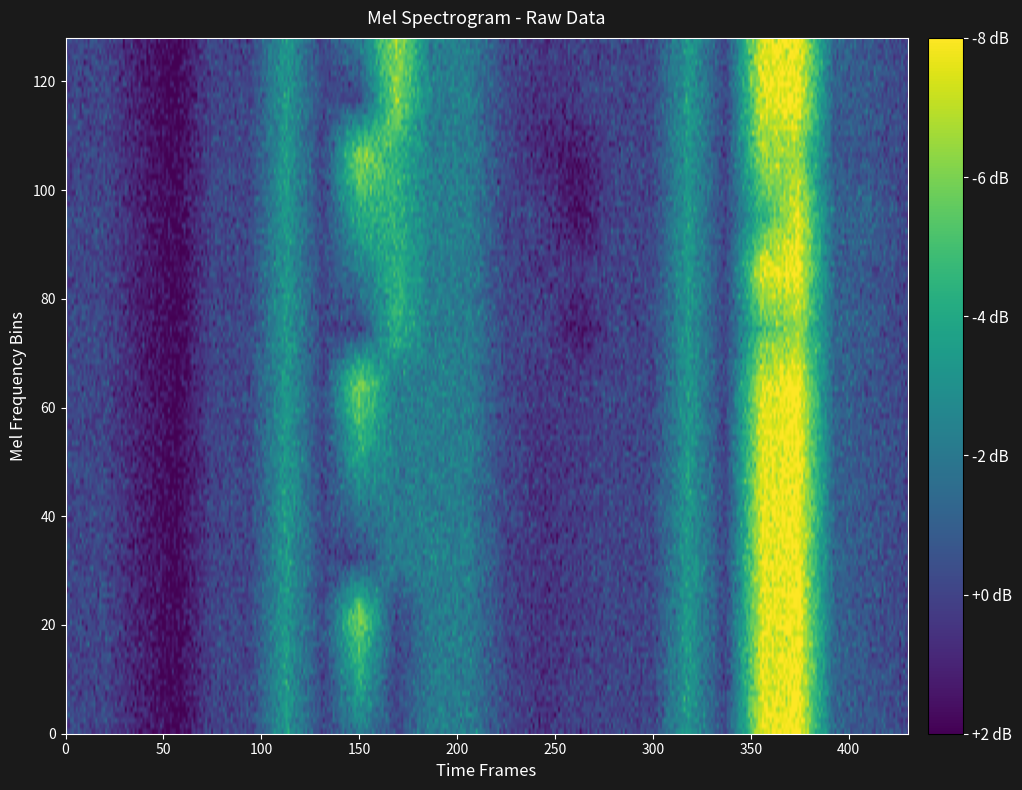

What is the total value across all series at 2?

-476